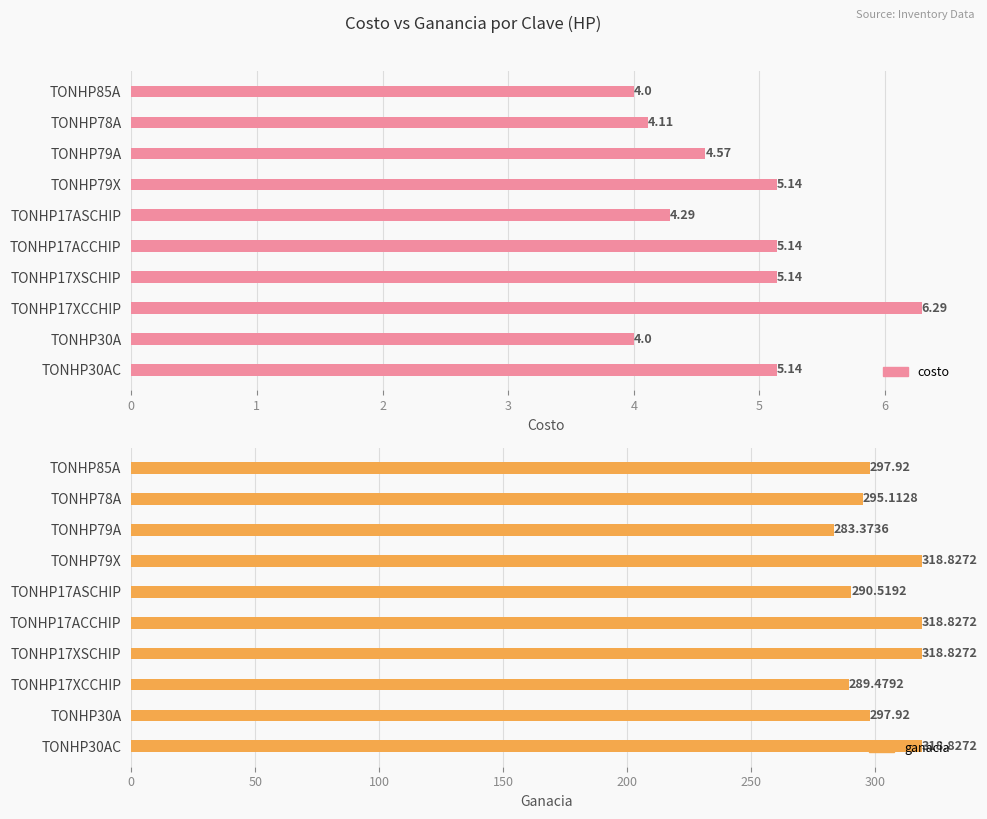

Where is costo nearest to the value 5?

TONHP79X